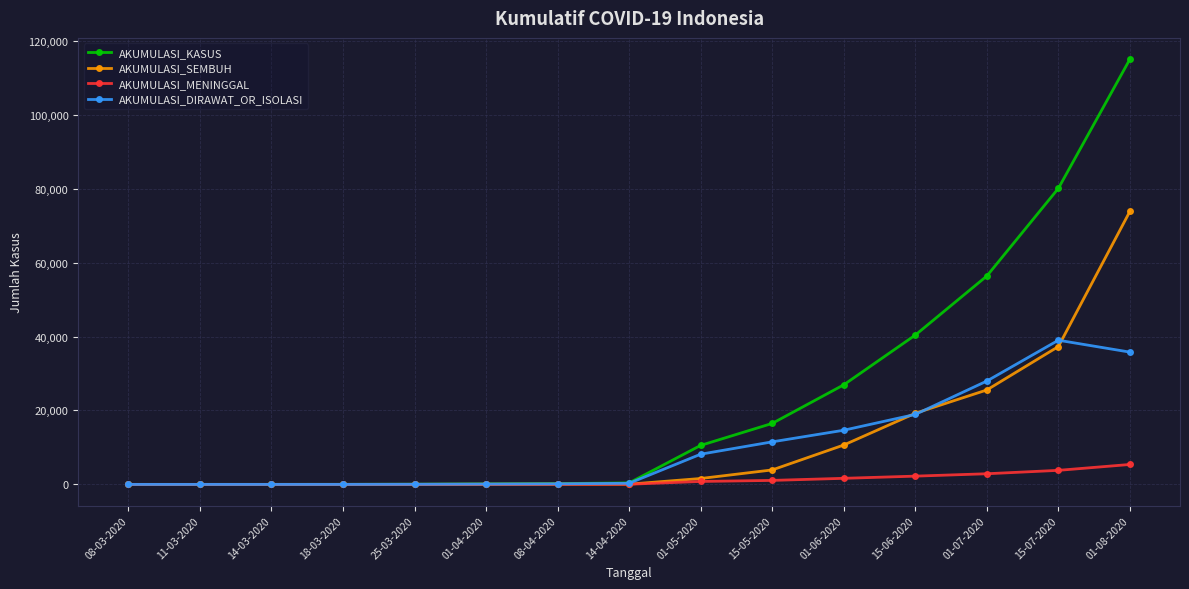

What are all the series names shown in the legend?

AKUMULASI_KASUS, AKUMULASI_SEMBUH, AKUMULASI_MENINGGAL, AKUMULASI_DIRAWAT_OR_ISOLASI